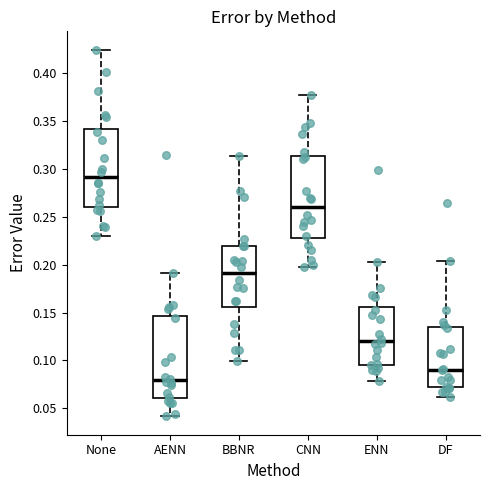

Reading left to right, read every box against the y-axis: the position of its median line, the range the box covers, and the ends of its whiskers. The values are not printed on the chart, so give them approximately, as read against the axis.

None: median 0.290, box 0.260 to 0.340, whiskers 0.230 to 0.425
AENN: median 0.080, box 0.060 to 0.145, whiskers 0.040 to 0.190
BBNR: median 0.190, box 0.155 to 0.220, whiskers 0.100 to 0.315
CNN: median 0.260, box 0.225 to 0.315, whiskers 0.200 to 0.375
ENN: median 0.120, box 0.095 to 0.155, whiskers 0.080 to 0.200
DF: median 0.090, box 0.070 to 0.135, whiskers 0.060 to 0.205